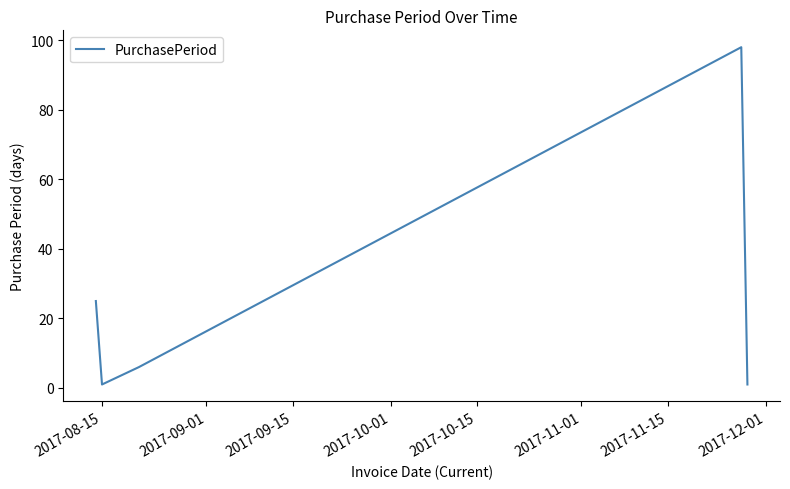

What is the maximum value shown in the chart?

98